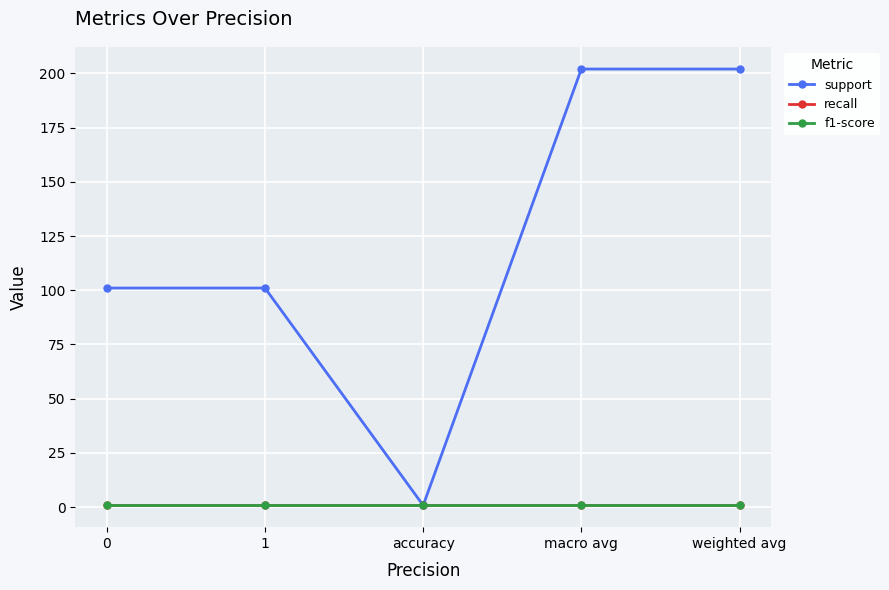

How many lines are shown in the chart?

3